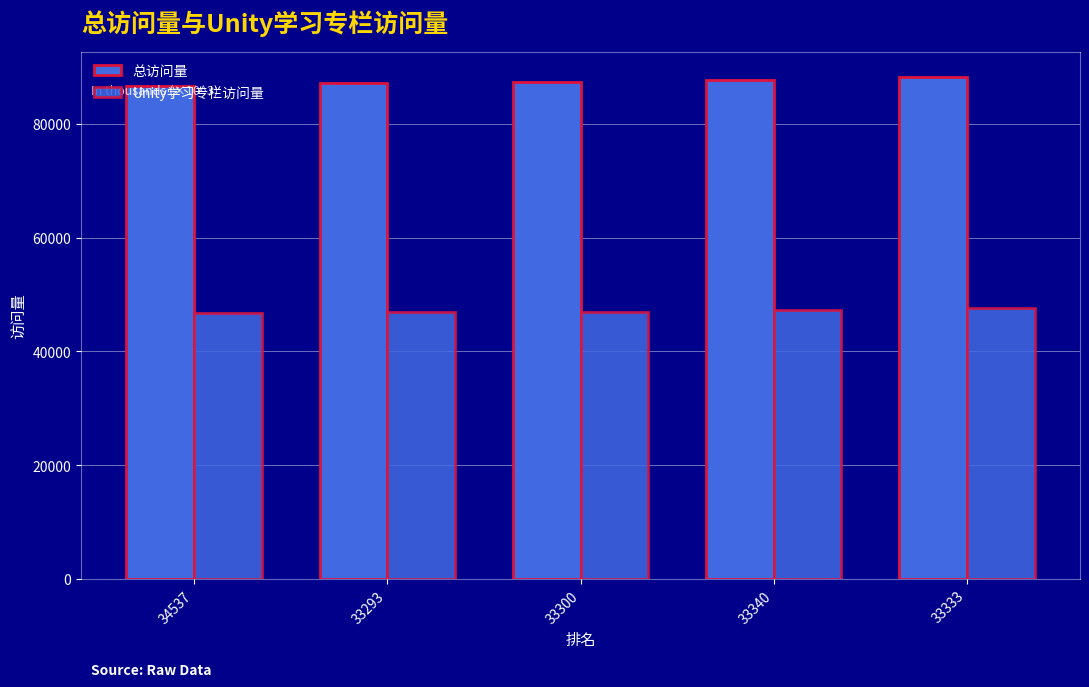

Count the number of categories in the chart.

5